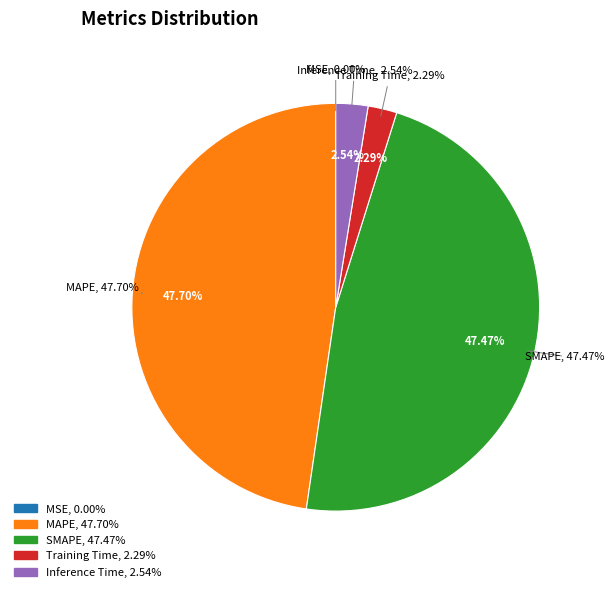

Is MAPE the majority of the pie?

No